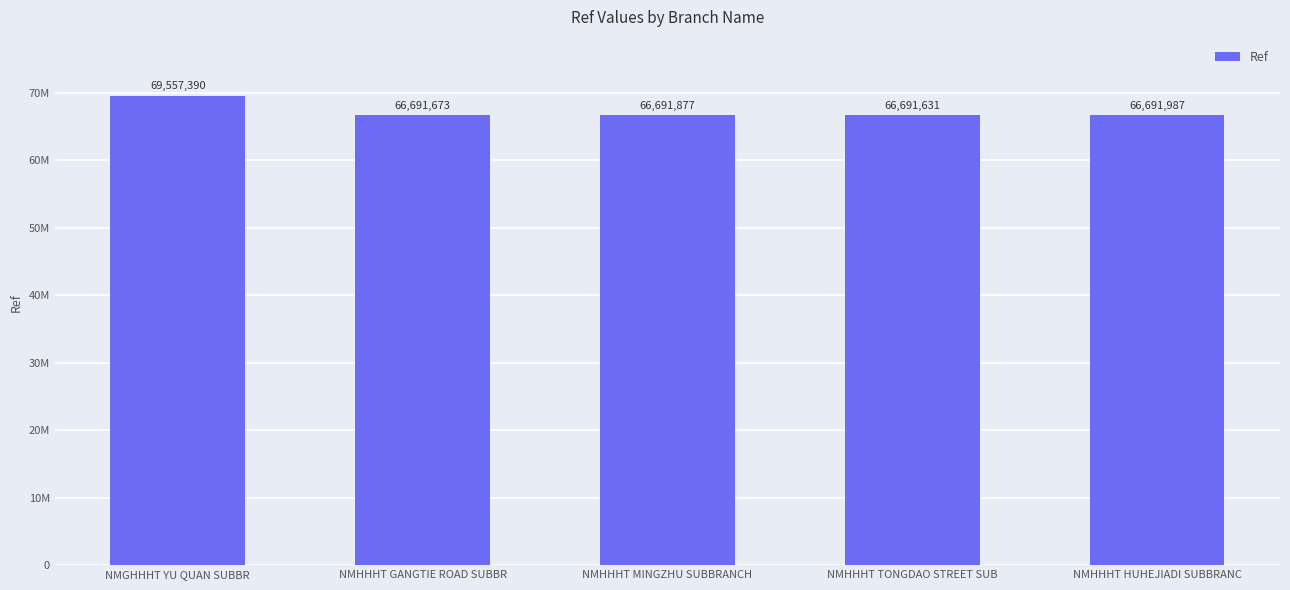

What is the smallest value displayed?

66691631